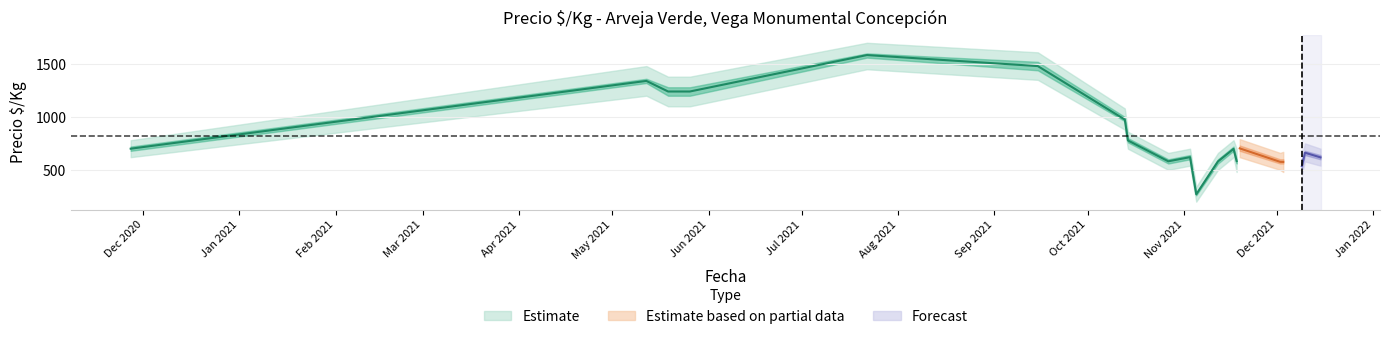

What is the label of the 8th point from the left?

2021-10-14